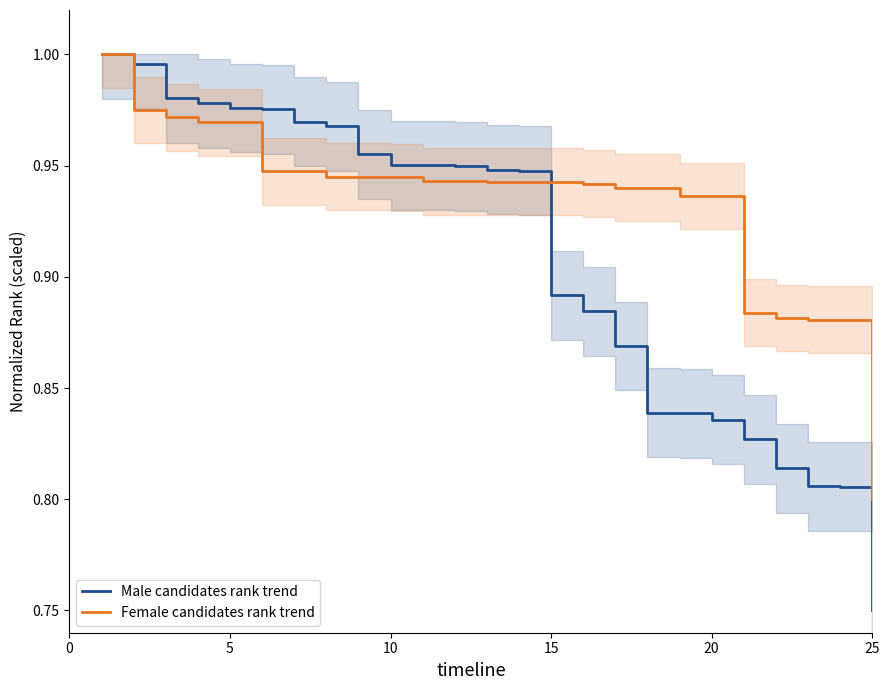

At which label is Female candidates rank trend closest to 0?

25